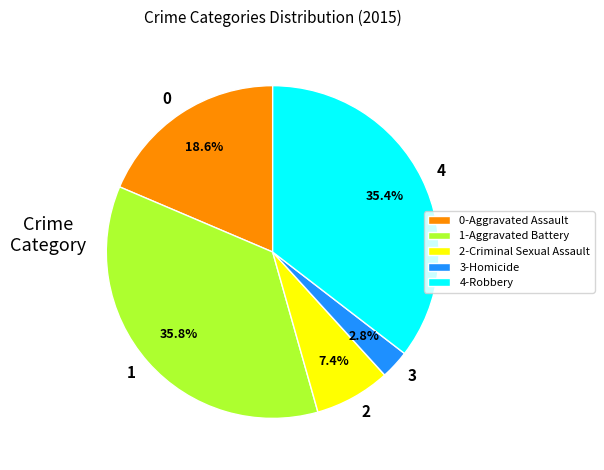

Is there any slice that represents more than half of the pie?

No